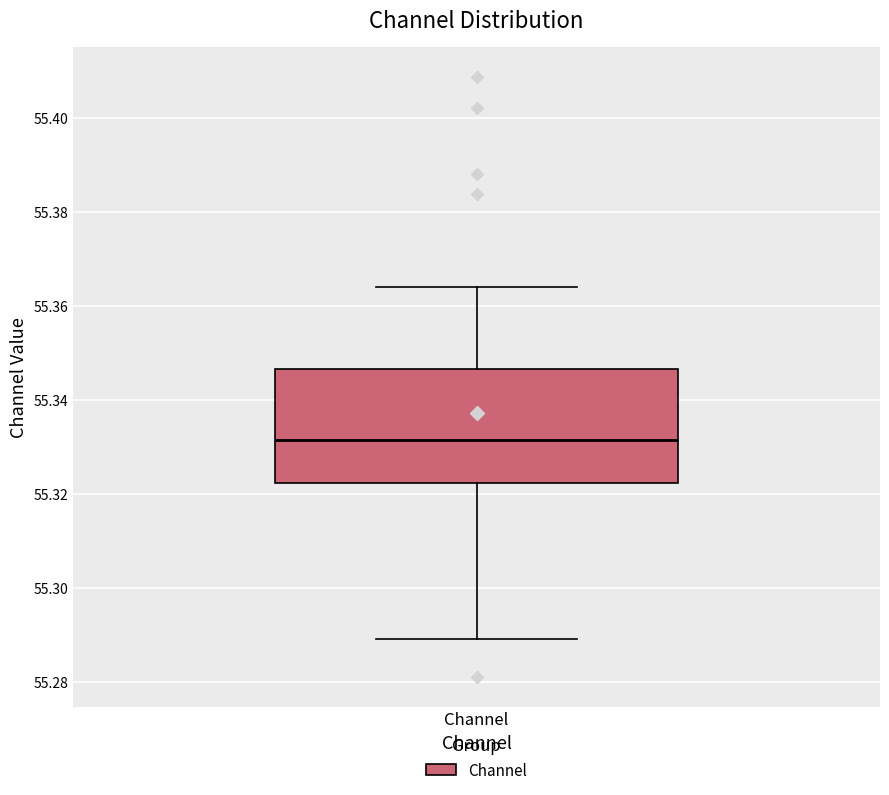

Where does the upper whisker of the box for Channel end on the y-axis? The values are not printed on the chart, so give them approximately, as read against the axis.

55.364